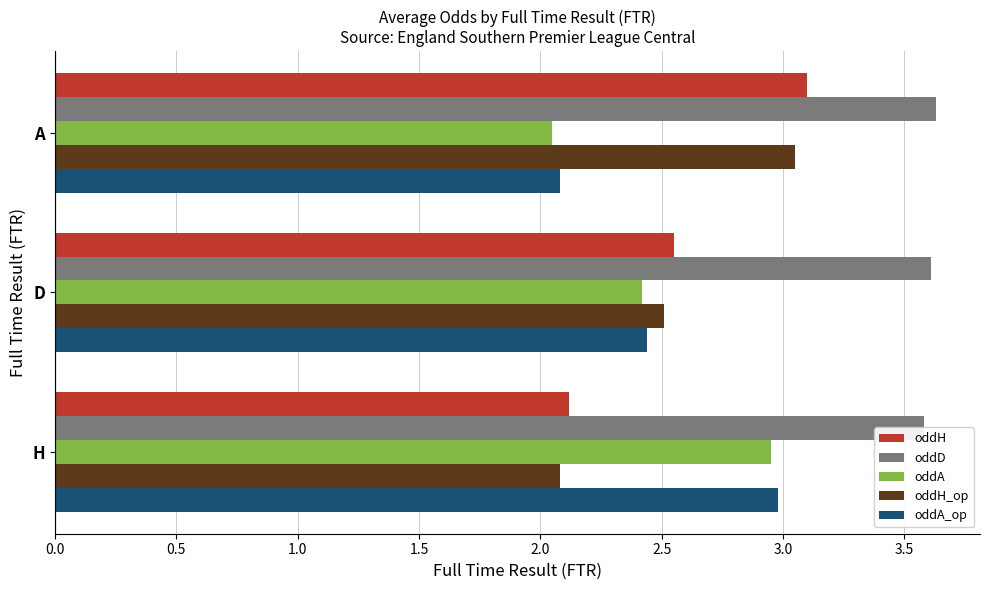

True or false: oddD has a value of 5.3 at A.

False